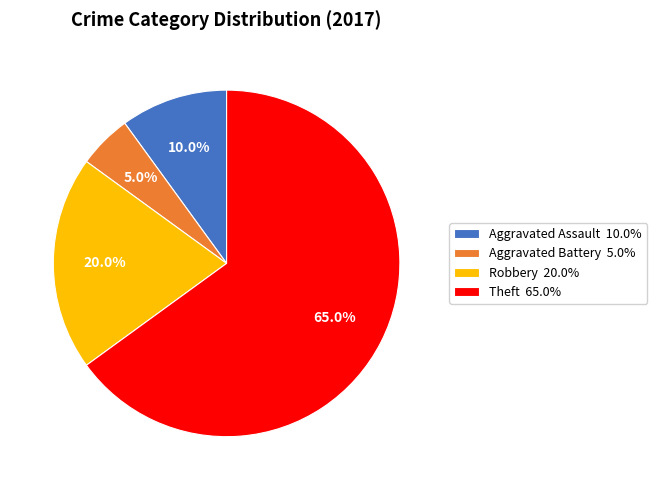

Is the sum of Robbery 20.0% and Theft 65.0% greater than half?

Yes